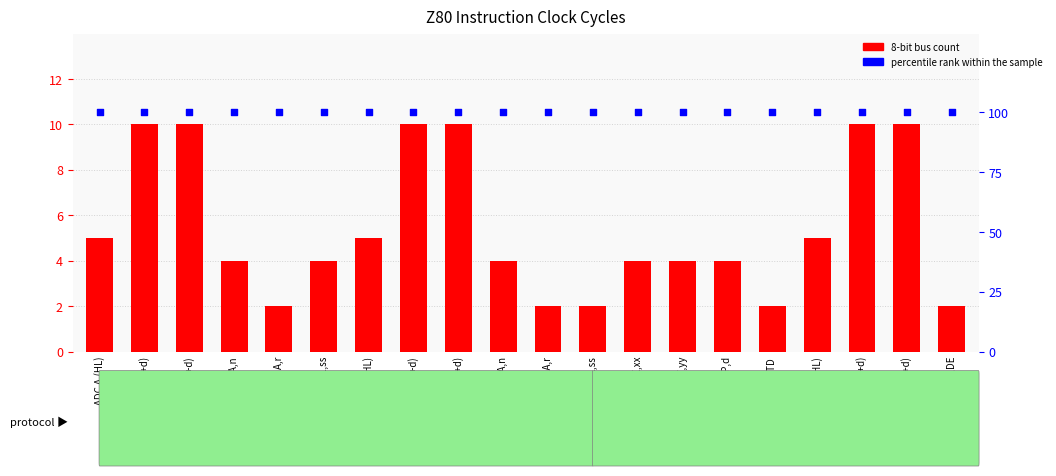

What is the total value across all series at AND (HL)?

105